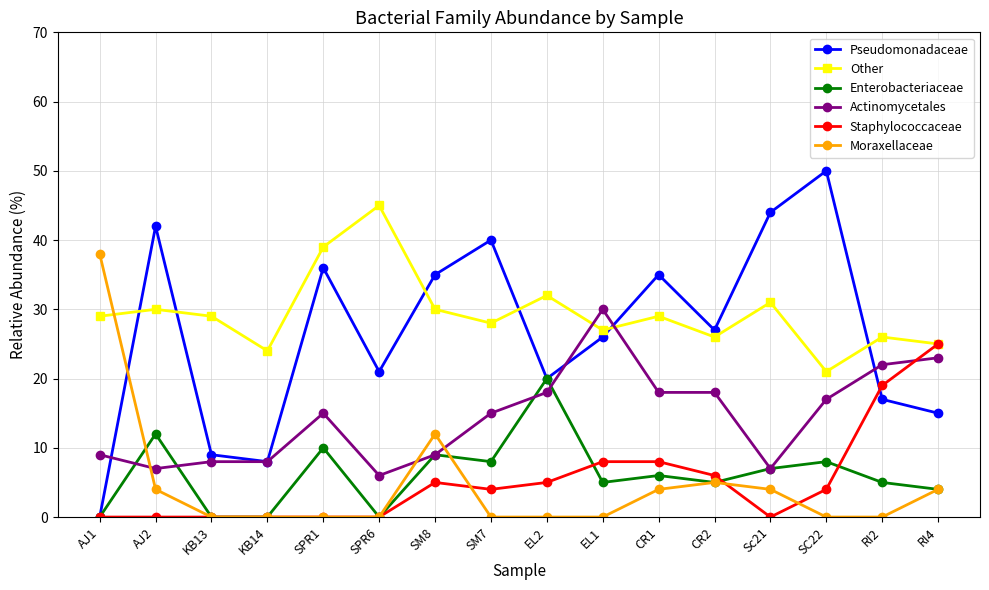

Reading left to right, list all the values displayed in this chart.

Pseudomonadaceae: 0	42	9	8	36	21	35	40	20	26	35	27	44	50	17	15
Other: 29	30	29	24	39	45	30	28	32	27	29	26	31	21	26	25
Enterobacteriaceae: 0	12	0	0	10	0	9	8	20	5	6	5	7	8	5	4
Actinomycetales: 9	7	8	8	15	6	9	15	18	30	18	18	7	17	22	23
Staphylococcaceae: 0	0	0	0	0	0	5	4	5	8	8	6	0	4	19	25
Moraxellaceae: 38	4	0	0	0	0	12	0	0	0	4	5	4	0	0	4